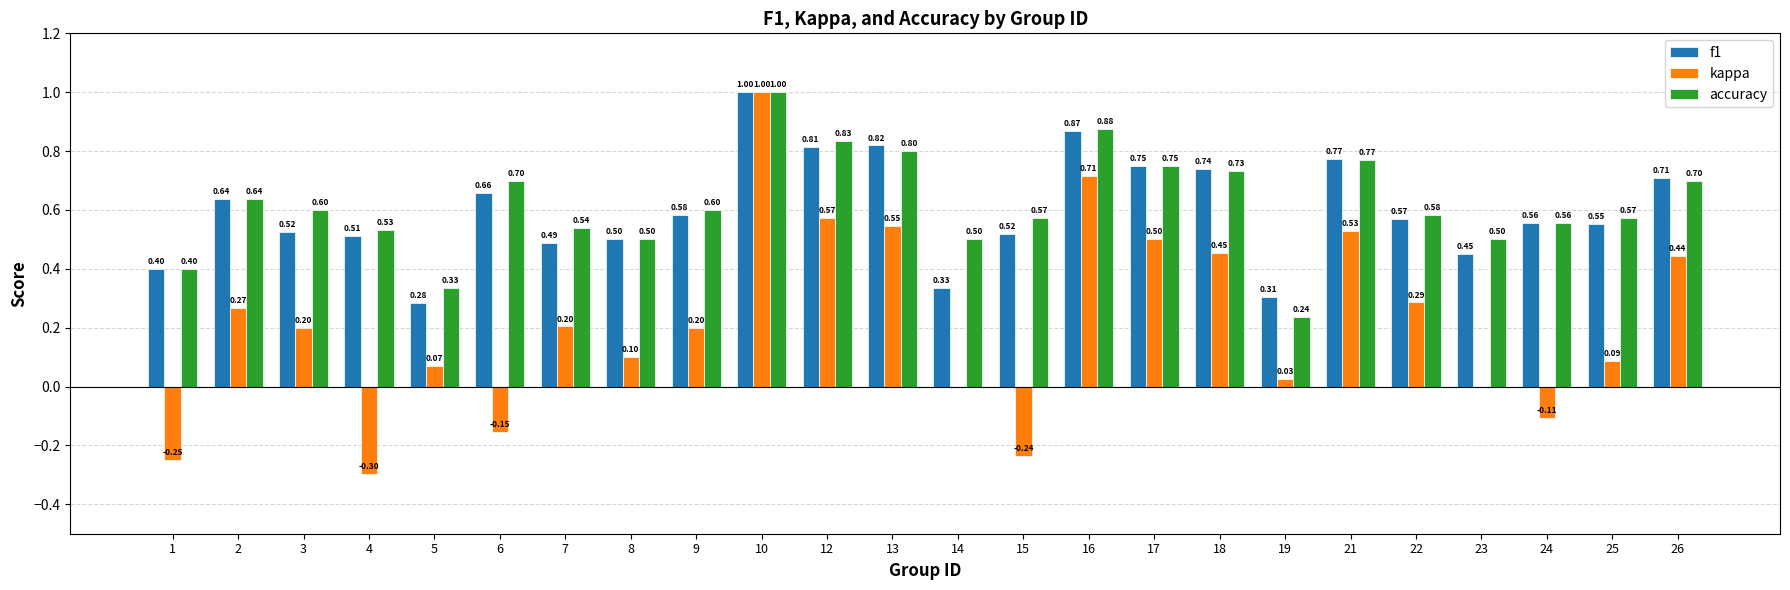

Are the bars horizontal?

No